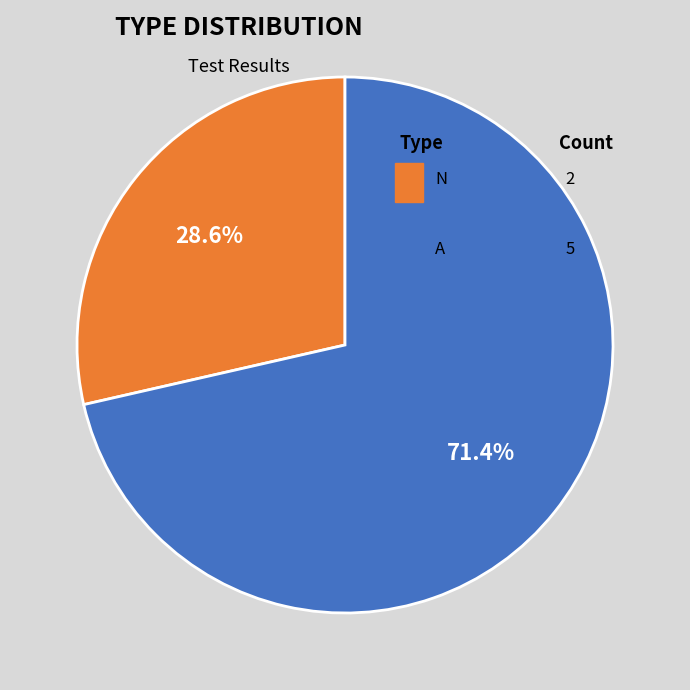

Is there a majority slice in this chart?

Yes